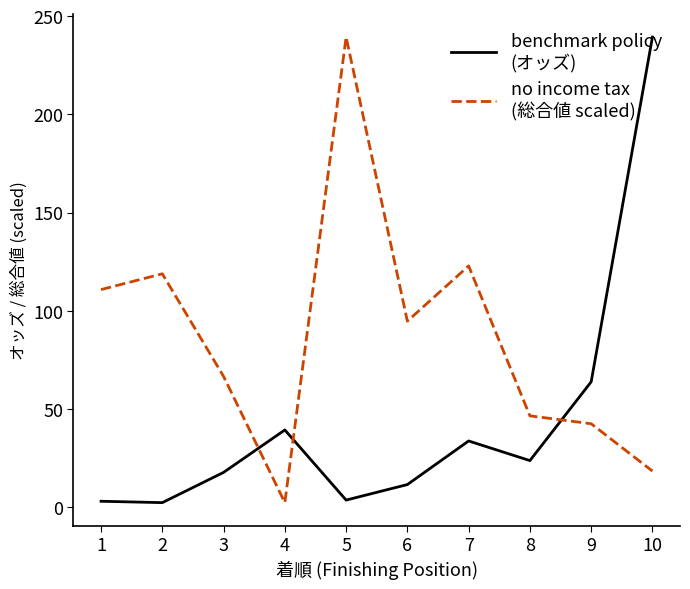

At which category is the sum across all series the highest?

10